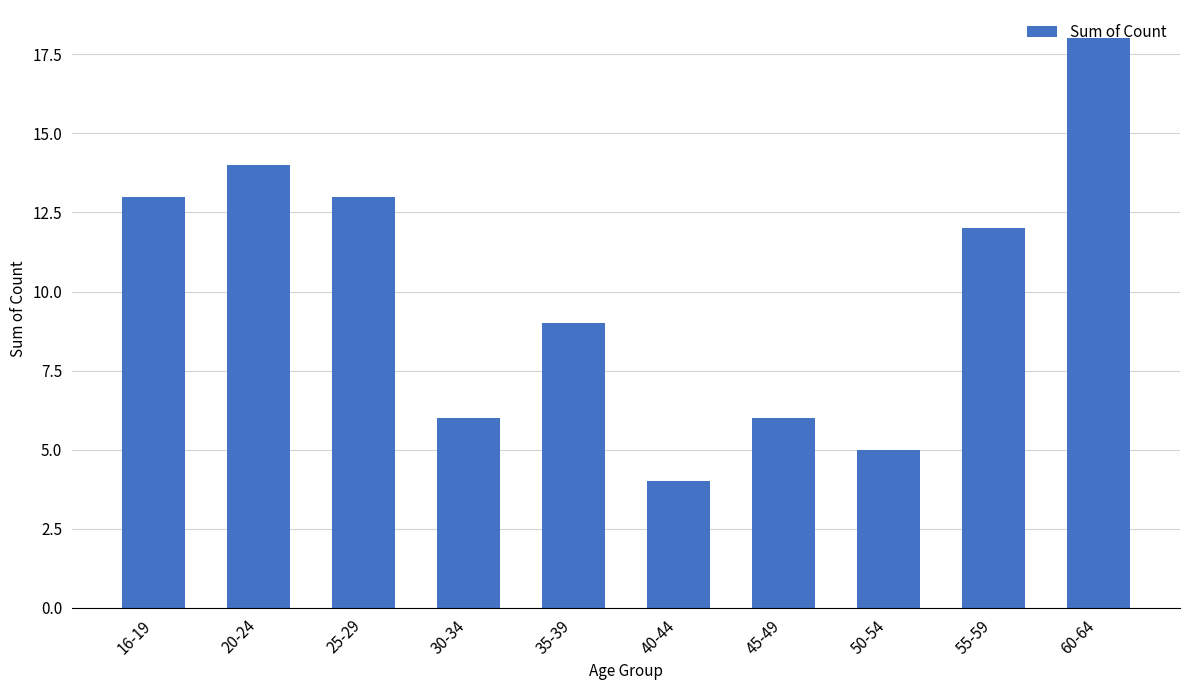

Is it true that the value at 40-44 is 4?

True